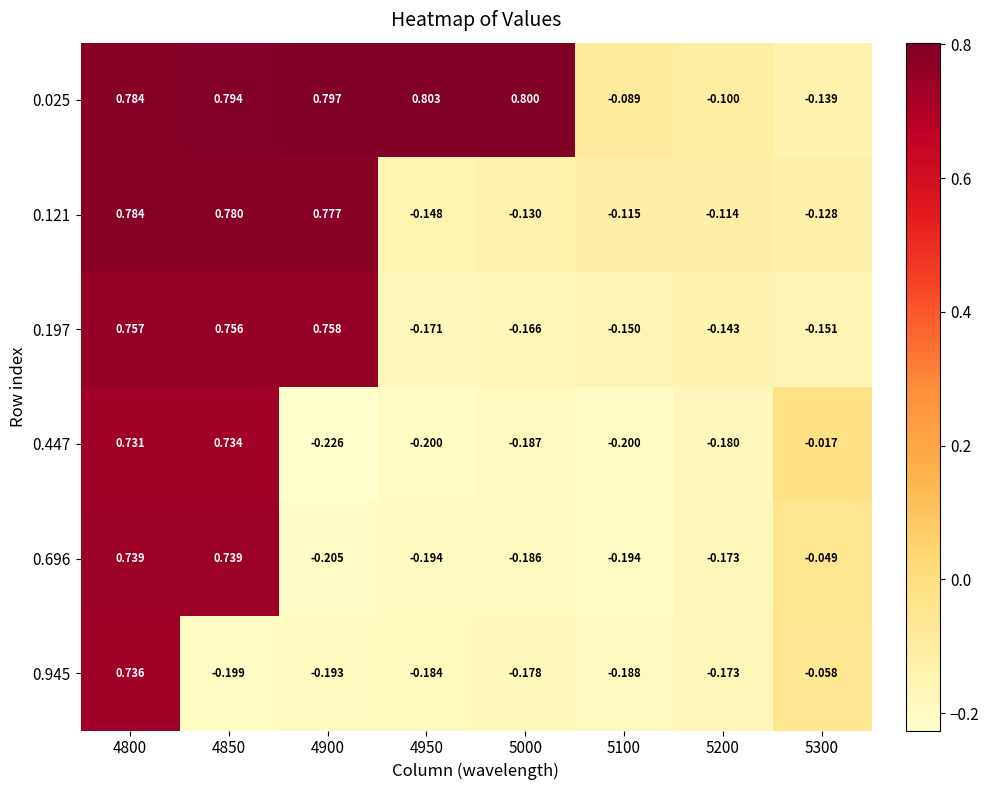

Is the value of 0.696 at 4900 greater than the value of 0.447 at 5100?

No